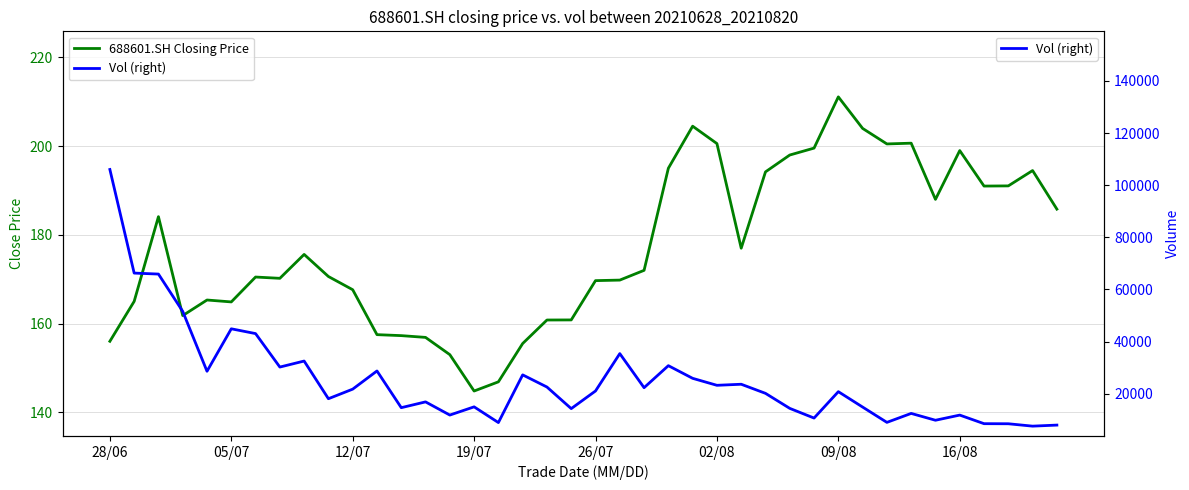

True or false: Vol (right) and 688601.SH Closing Price intersect in this chart.

False